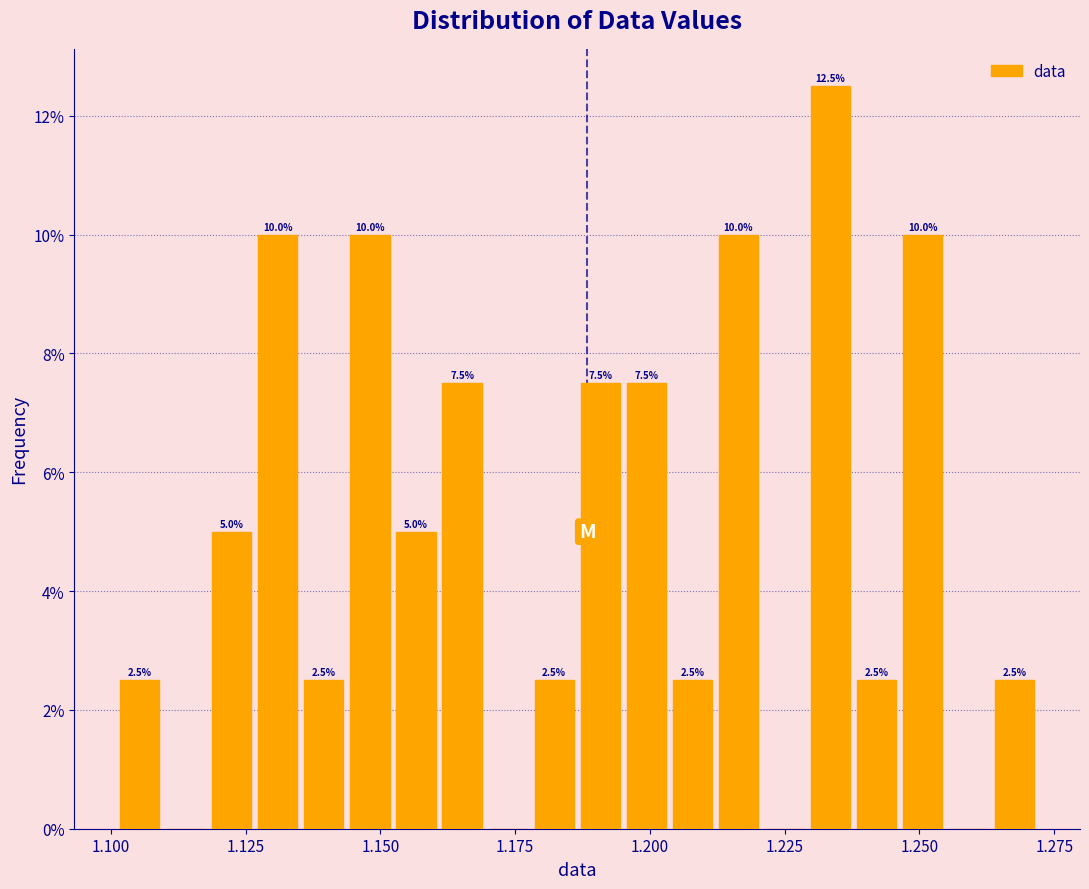

Read against the x-axis, roughly where is the centre of the tallest bar?

1.235